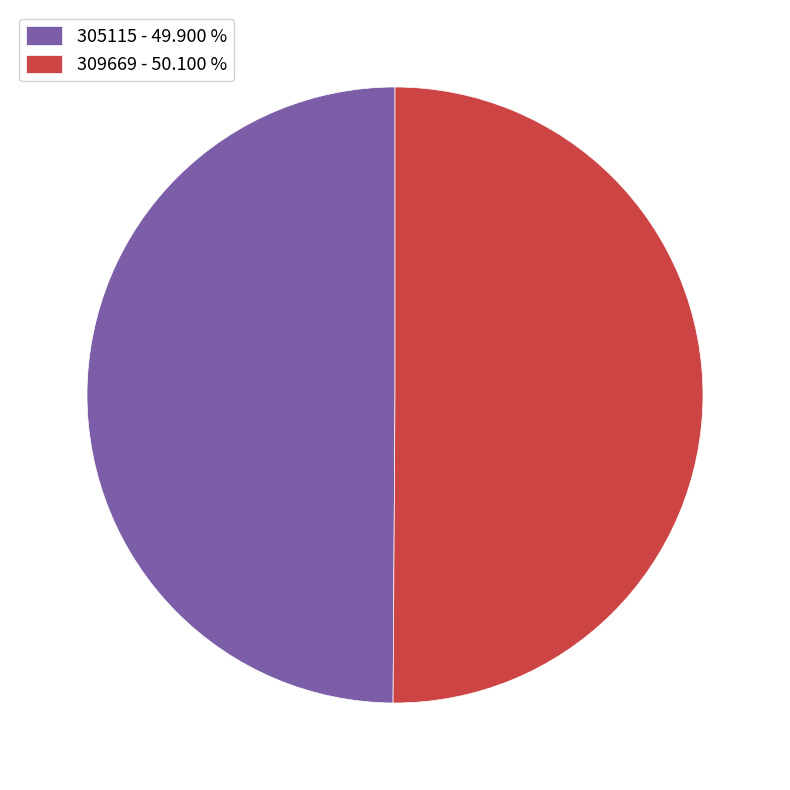

Is the sum of 309669 - 50.100 % and 305115 - 49.900 % greater than half?

Yes